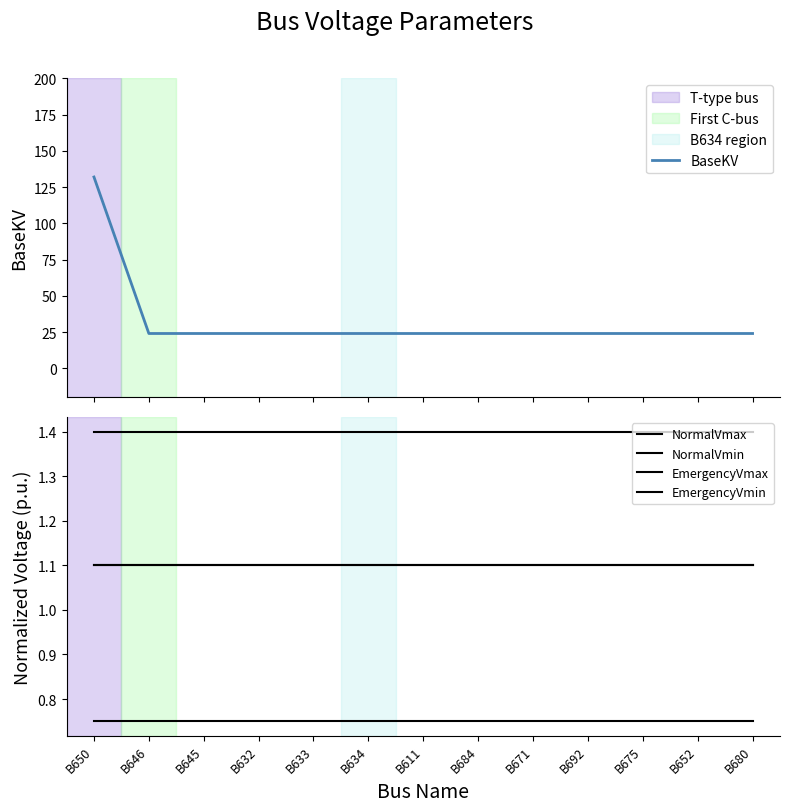

Reading right to left, what are all the values shown in this chart?

BaseKV: 24.0	24.0	24.0	24.0	24.0	24.0	24.0	24.0	24.0	24.0	24.0	24.0	132.0
NormalVmax: 1.4	1.4	1.4	1.4	1.4	1.4	1.4	1.4	1.4	1.4	1.4	1.4	1.4
NormalVmin: 1.1	1.1	1.1	1.1	1.1	1.1	1.1	1.1	1.1	1.1	1.1	1.1	1.1
EmergencyVmax: 1.1	1.1	1.1	1.1	1.1	1.1	1.1	1.1	1.1	1.1	1.1	1.1	1.1
EmergencyVmin: 0.8	0.8	0.8	0.8	0.8	0.8	0.8	0.8	0.8	0.8	0.8	0.8	0.8